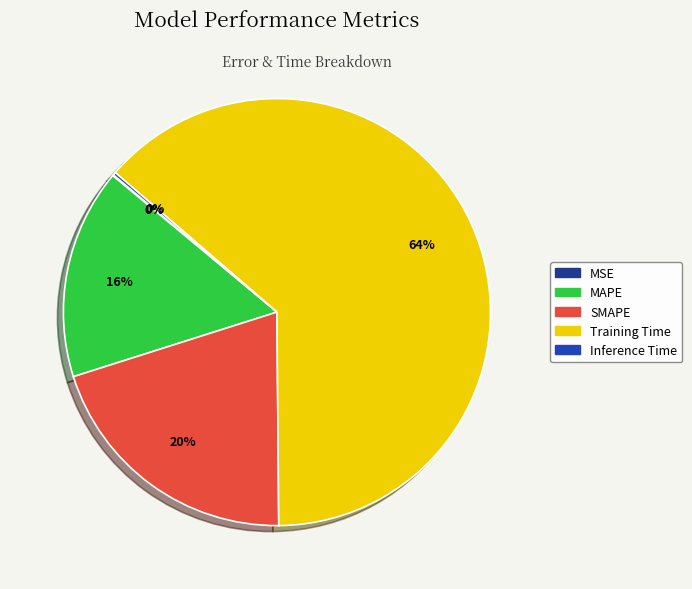

Between SMAPE and MAPE, which is larger?

SMAPE